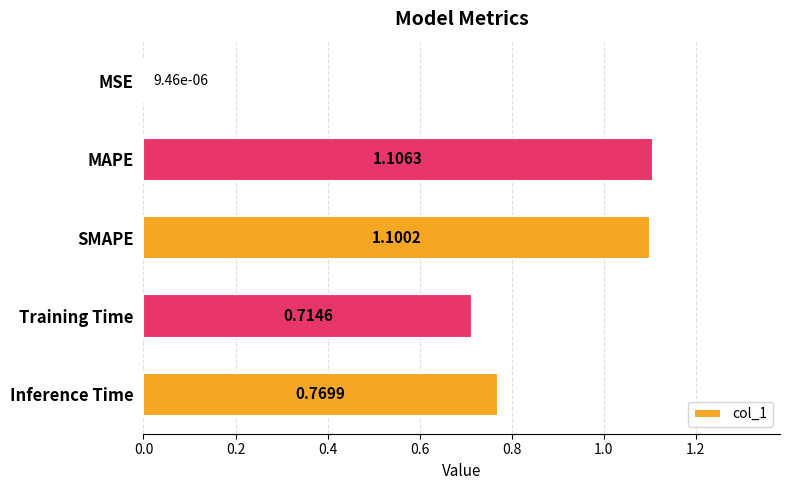

Which category has the highest value across all series?

MAPE